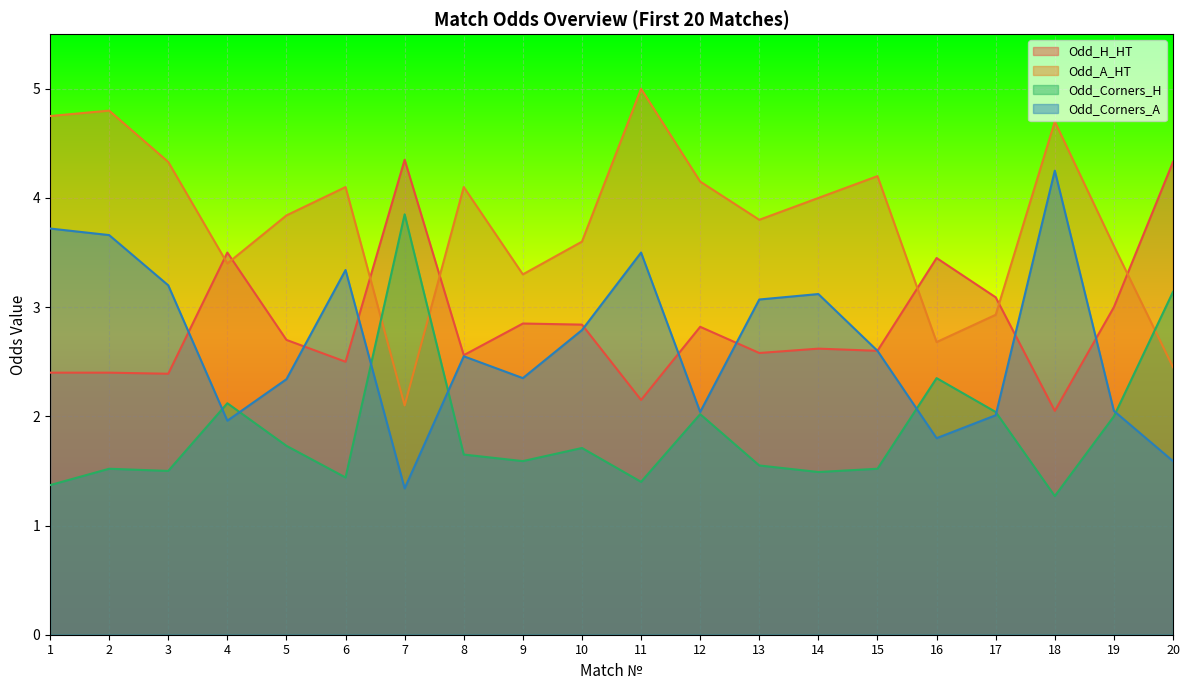

Between 4 and 16, which series saw the biggest shift?

Odd_A_HT